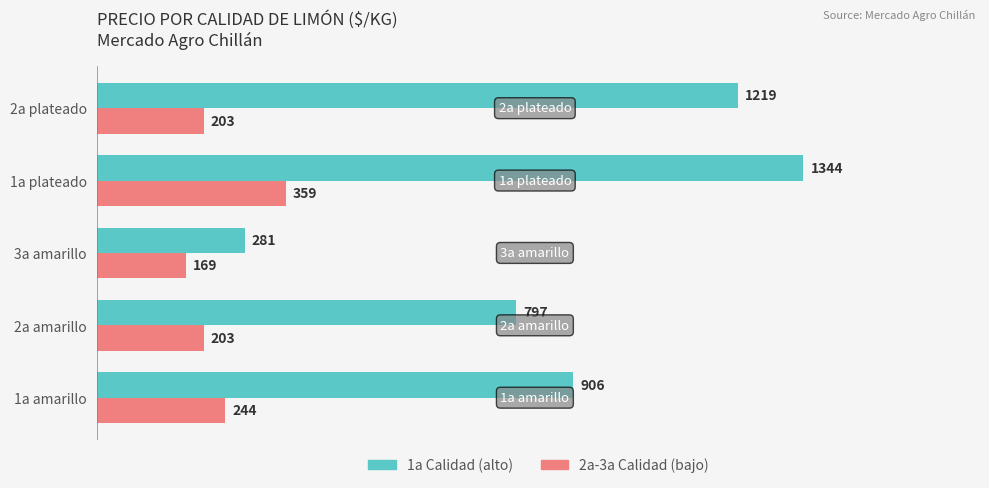

What is the smallest value displayed?

169